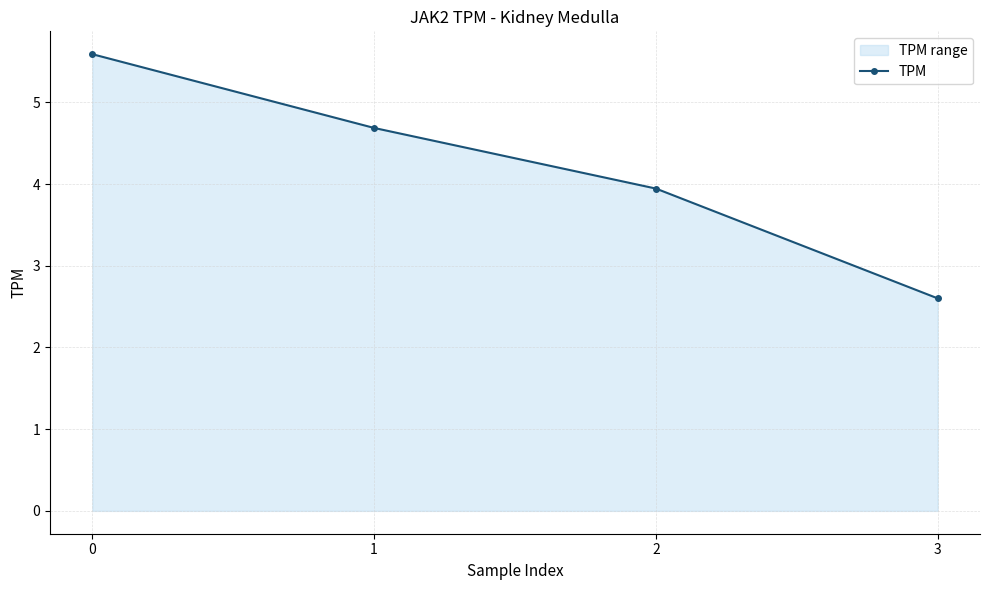

Reading left to right, transcribe all the data shown in this chart.

0=5.6	1=4.7	2=3.9	3=2.6